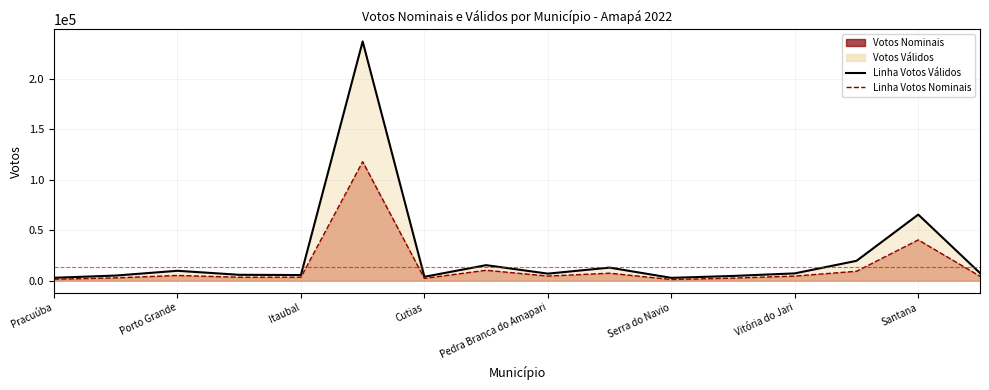

How many data points does each series have?

16